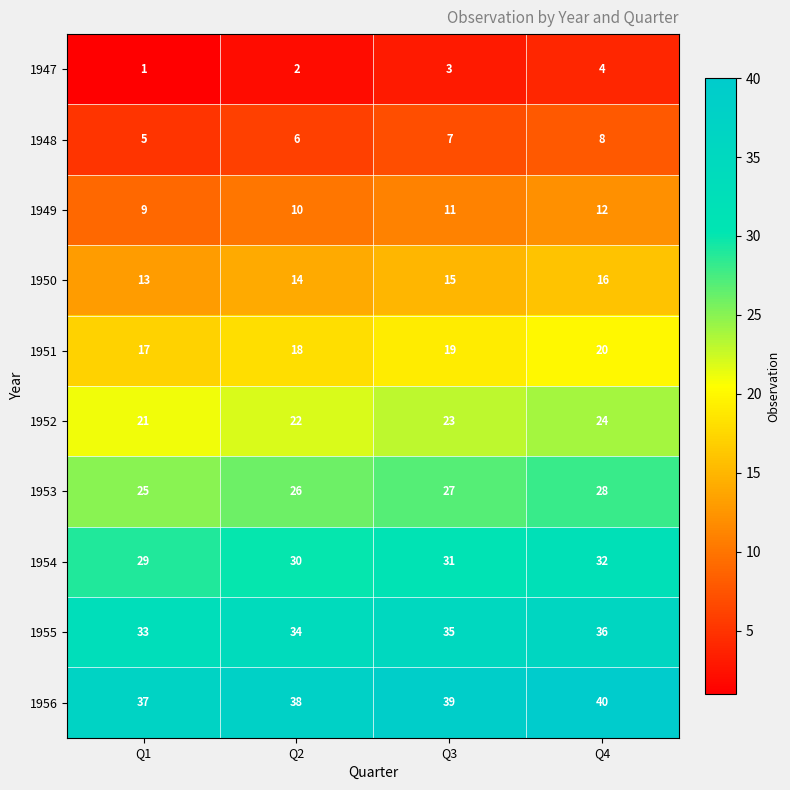

What is the maximum value shown in the chart?

40